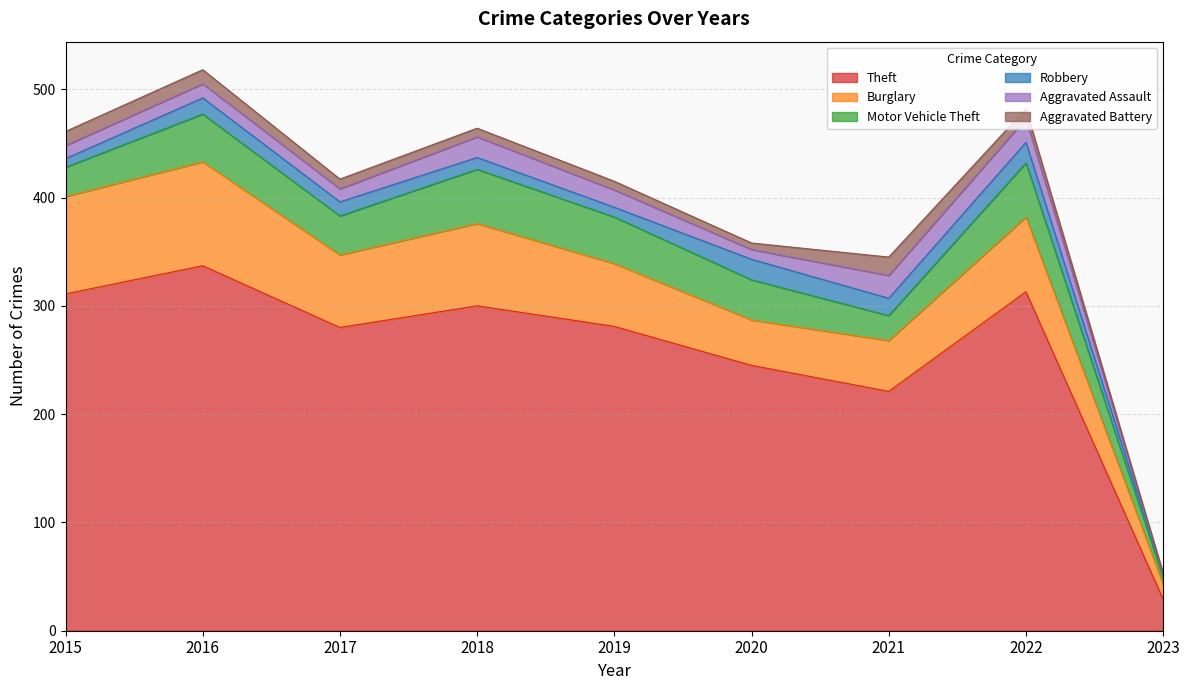

What is the value of the Aggravated Assault point at the 6th from the left?

9